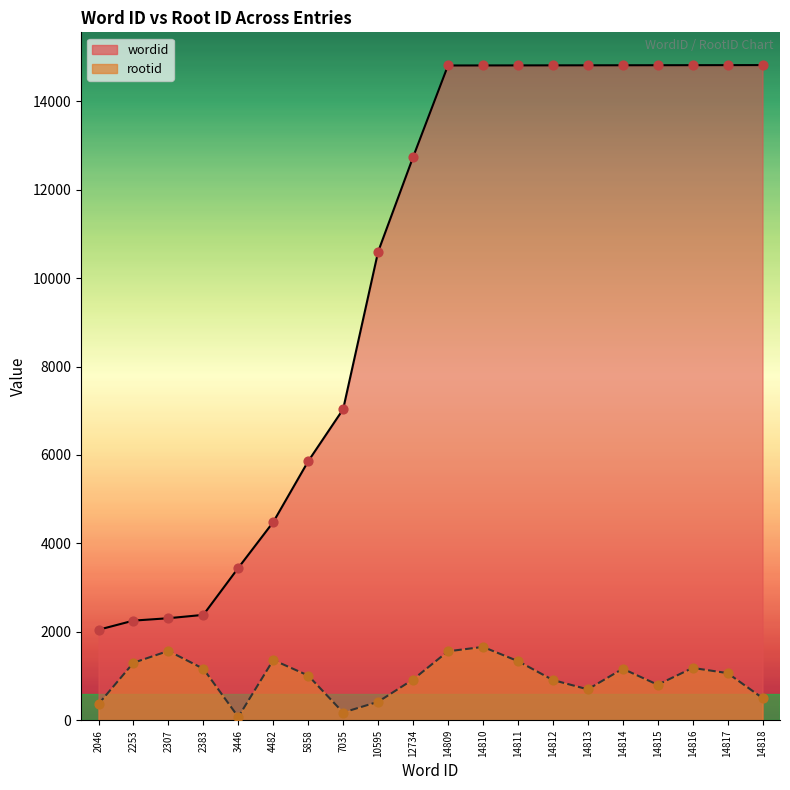

At how many categories does at least one series exceed 7900?

12